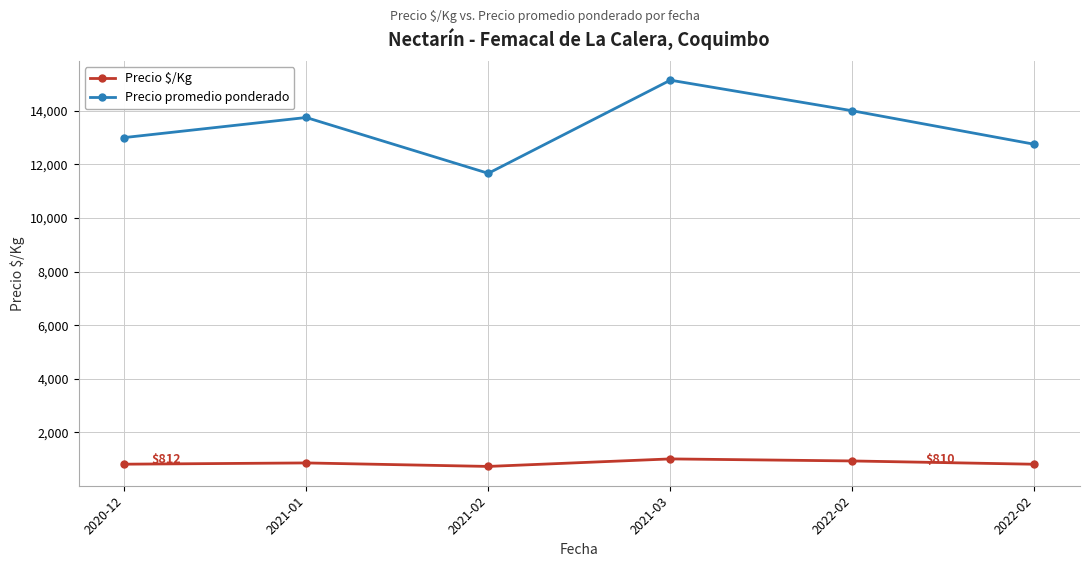

Which series changed the most between 2020-12 and 2021-01?

Precio promedio ponderado